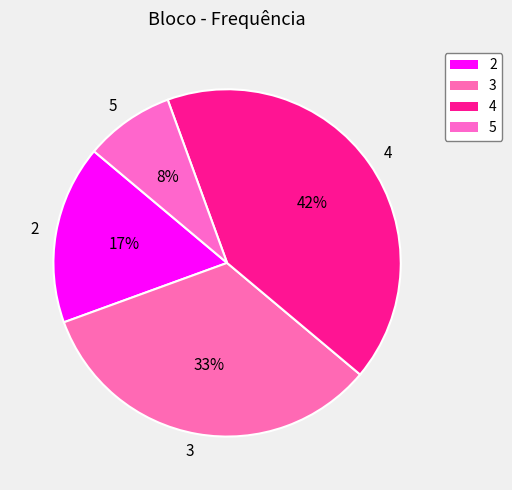

What percentage is the 2 slice, to the nearest percent?

17%